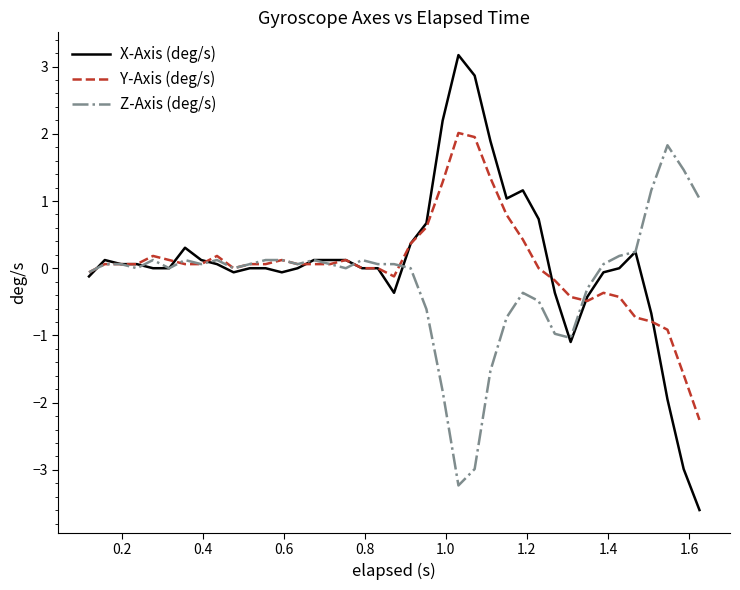

Which series has the widest spread of values?

X-Axis (deg/s)